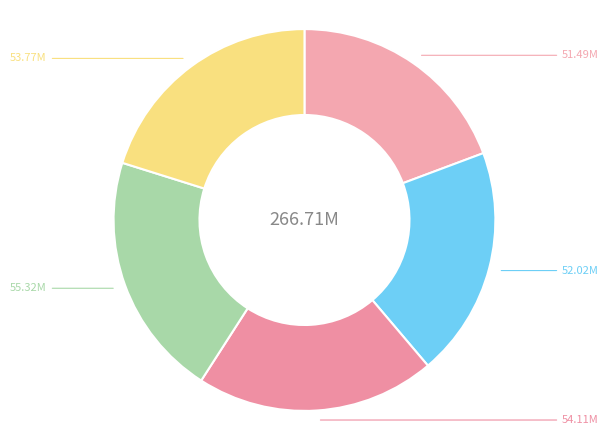

Rank the categories by value from lowest to highest.

2022-02-05, 2022-02-06, 2022-02-09, 2022-02-07, 2022-02-08